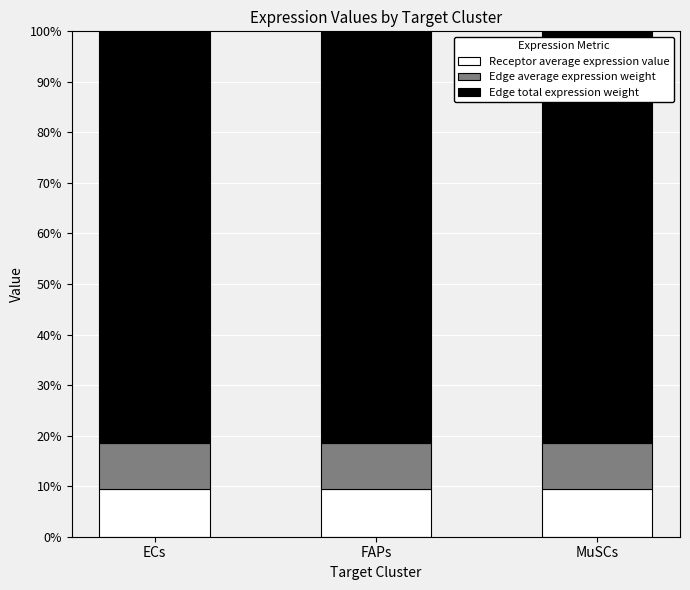

What is the total value across all series at MuSCs?

100.0